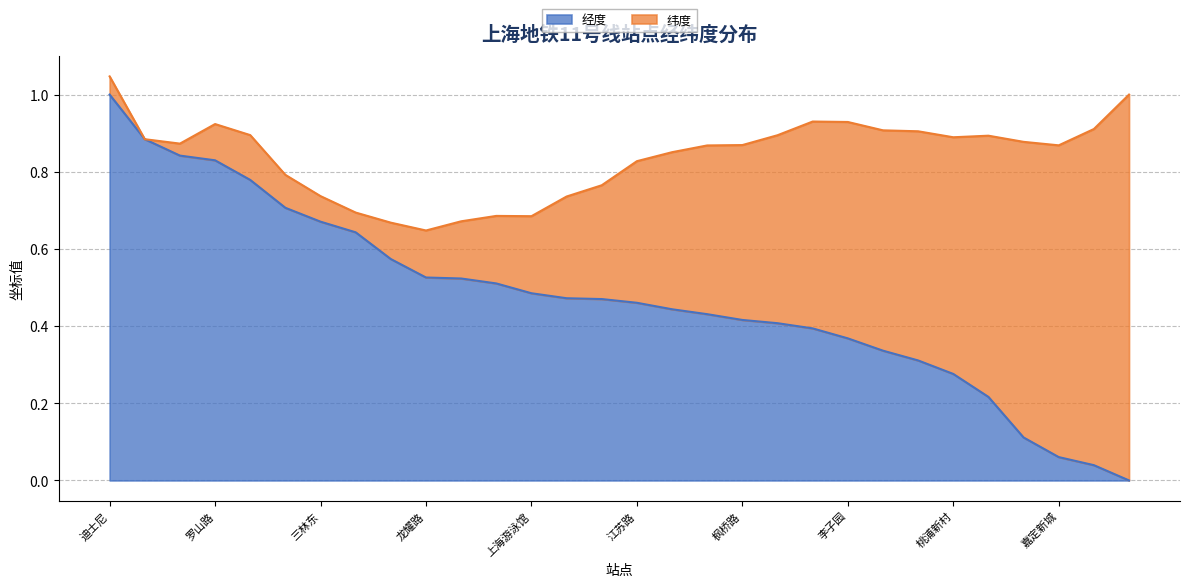

What is the label of the 1st point from the left?

迪士尼